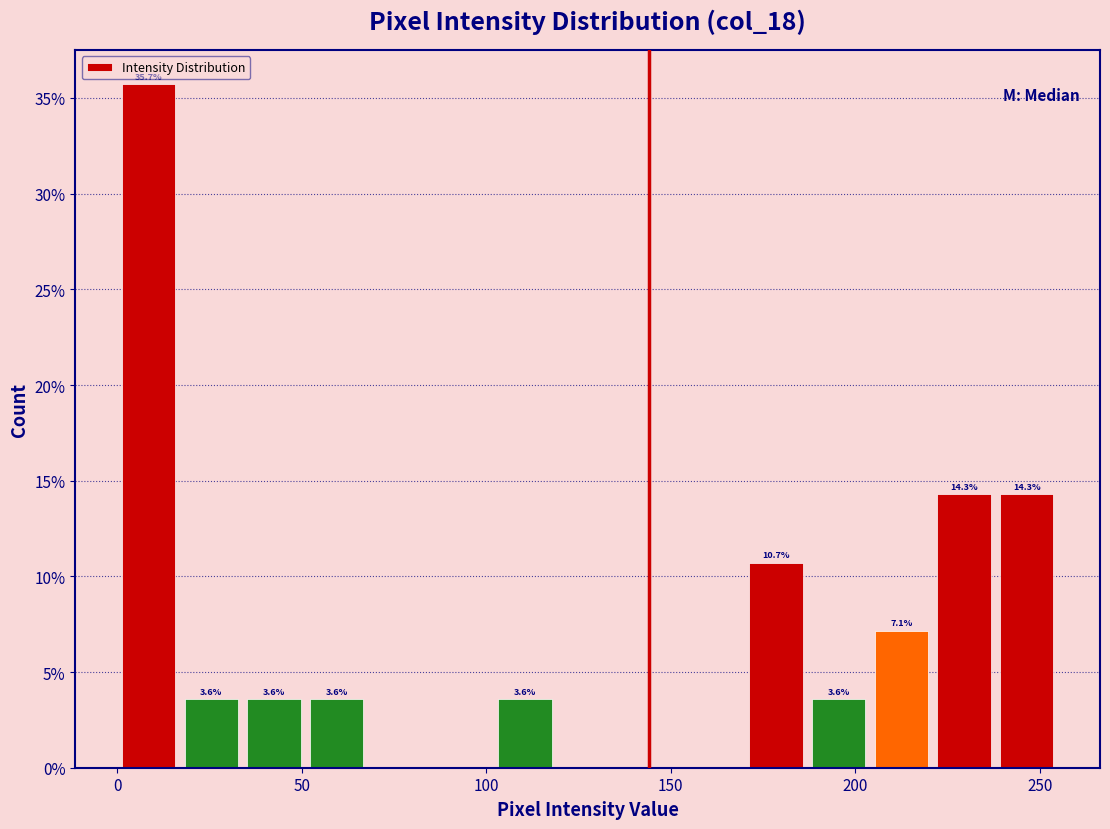

Around what value on the x-axis is the tallest bar? Give the approximate position of its centre, as read against the axis.

10